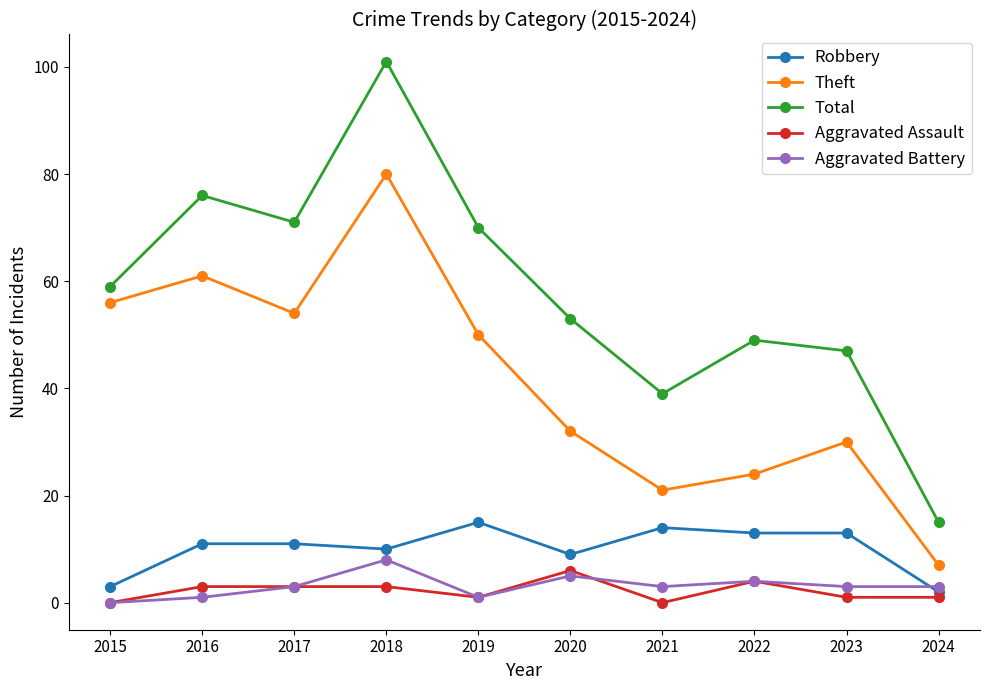

At which label is Robbery closest to 8?

2020